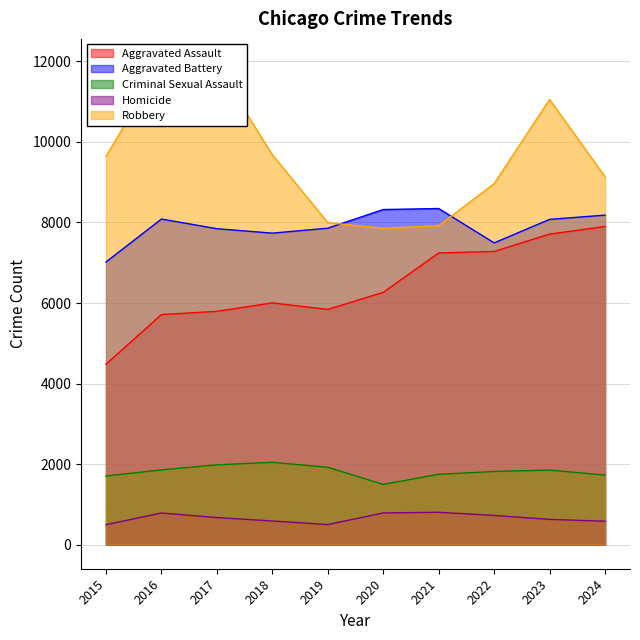

Which series has the largest total across all categories?

Robbery